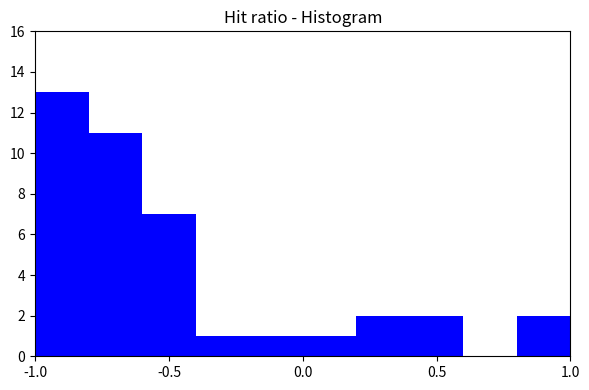

Reading left to right, transcribe this chart: for each bar, give the range it covers on the x-axis and its height. The values are not printed on the chart, so give them approximately, as read against the axis.

-1.0 to -0.8: 13
-0.8 to -0.6: 11
-0.6 to -0.4: 7
-0.4 to -0.2: 1
-0.2 to 0.0: 1
0.0 to 0.2: 1
0.2 to 0.4: 2
0.4 to 0.6: 2
0.6 to 0.8: 0
0.8 to 1.0: 2